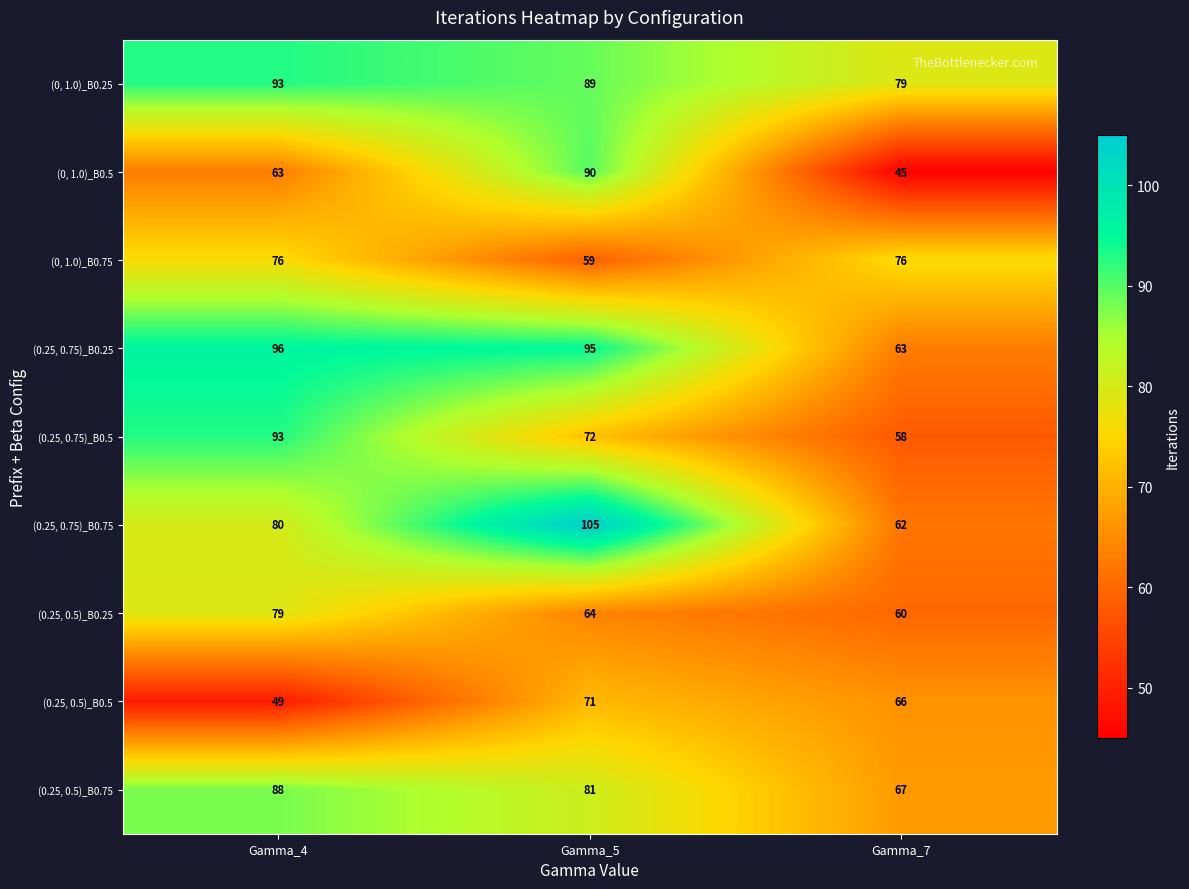

The (0.25, 0.75)_B0.75 series shows 100 at Gamma_7. True or false?

False